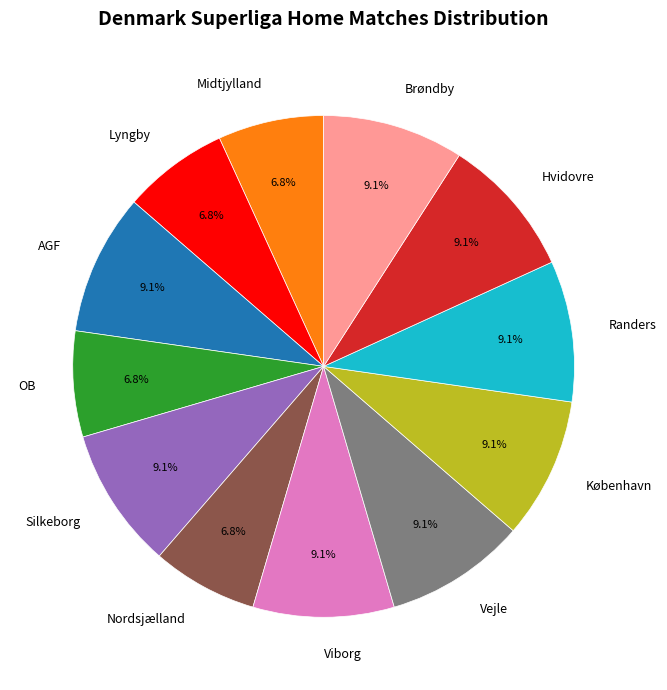

Does Silkeborg account for over 50% of the chart?

No